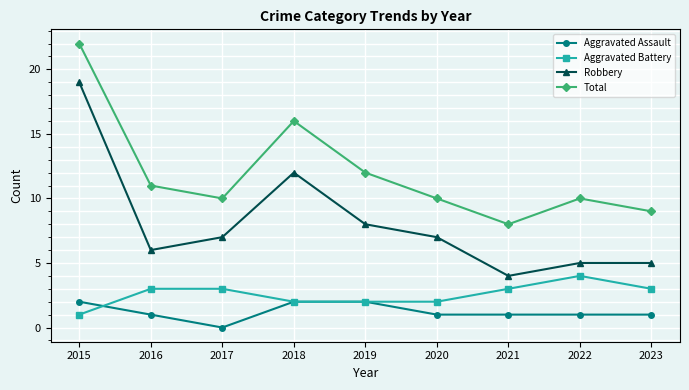

What is the sum of the Robbery values at 2016 and 2023?

11